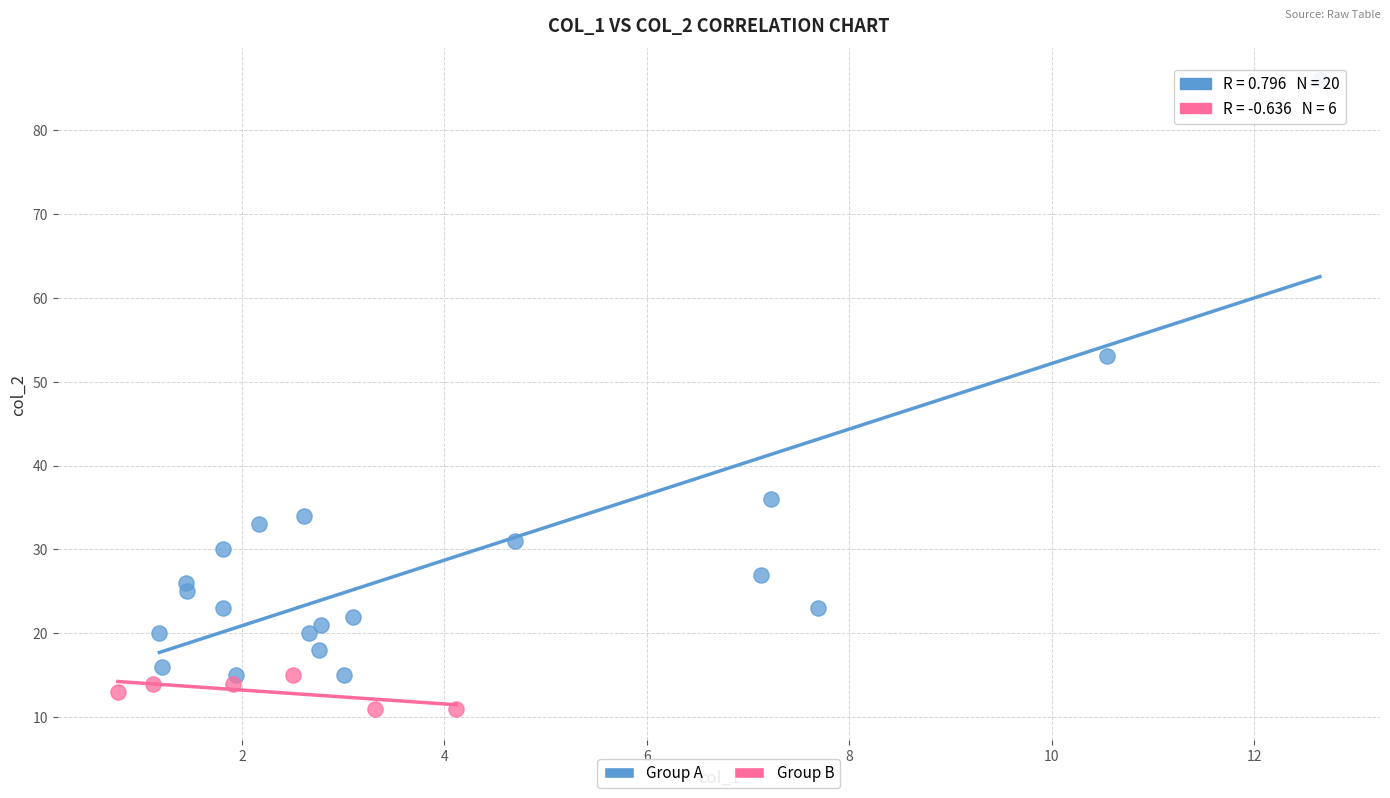

Which series has the widest spread of Y values?

Group A